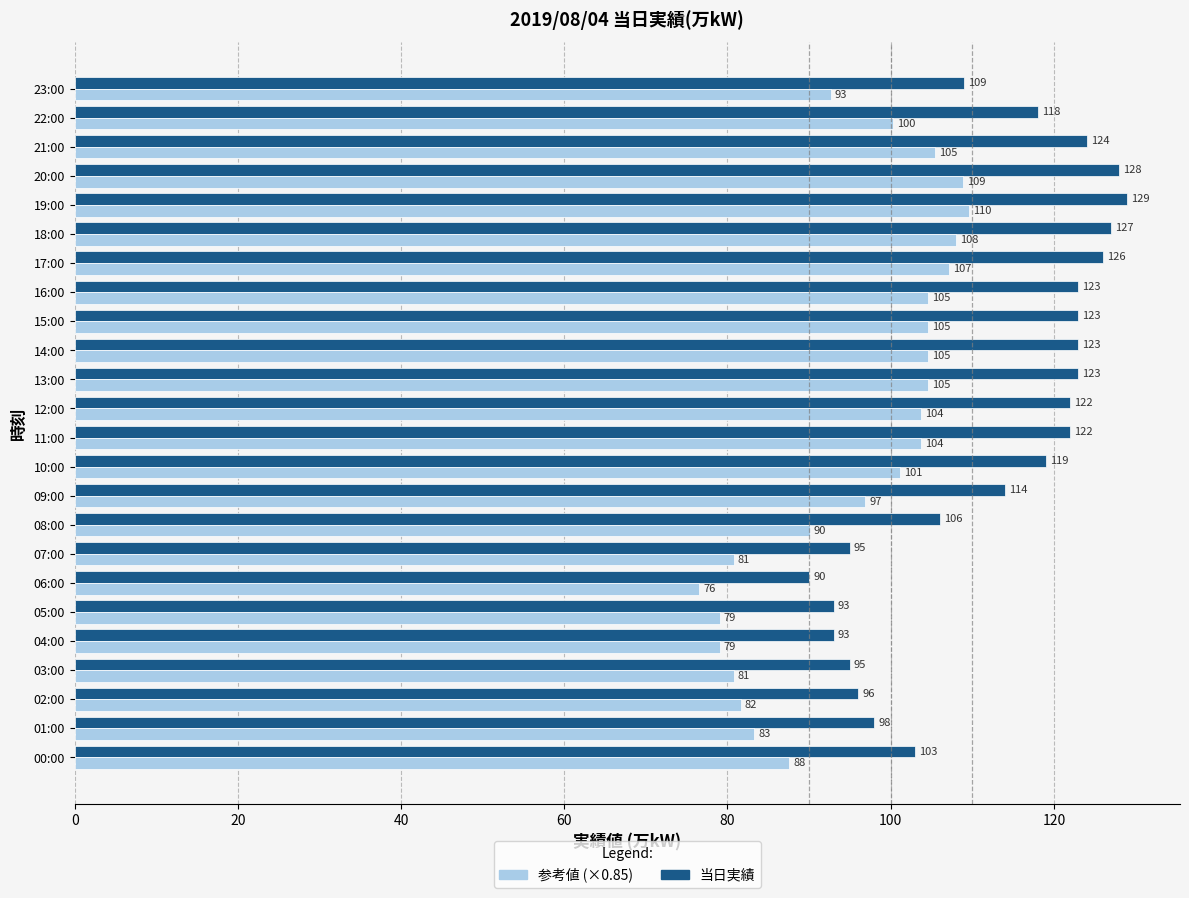

Which series has the largest range (max minus min)?

当日実績